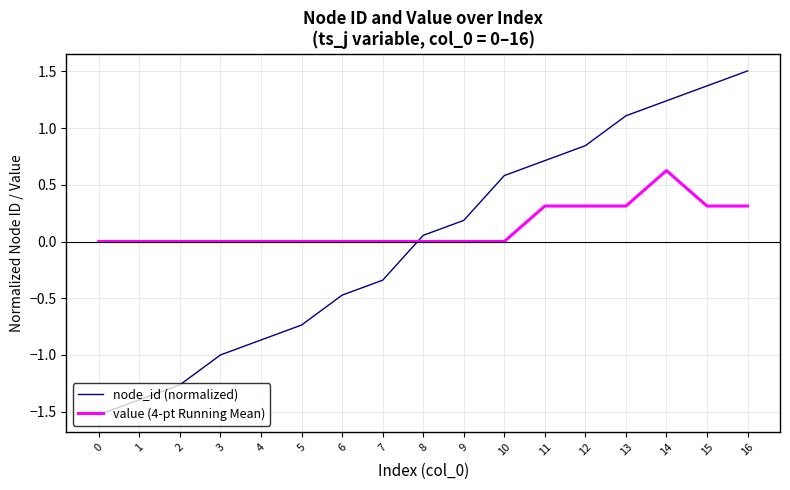

Does the chart display data point markers on the line(s)?

No